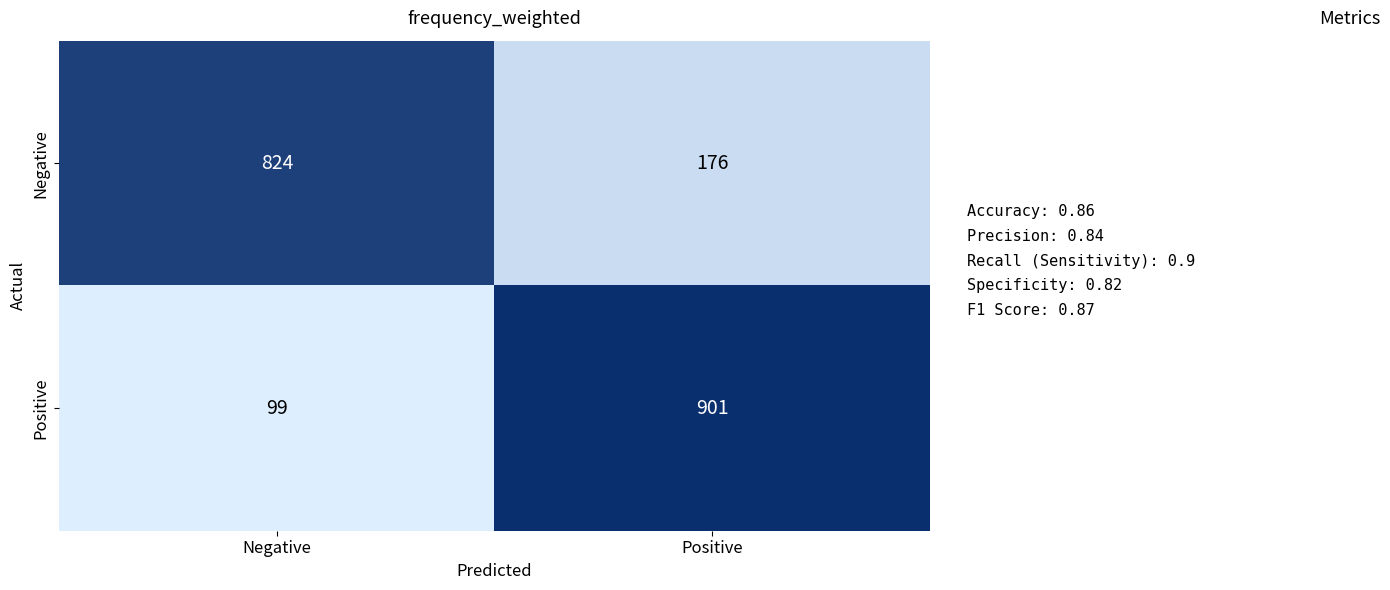

What is the maximum value shown in the chart?

901